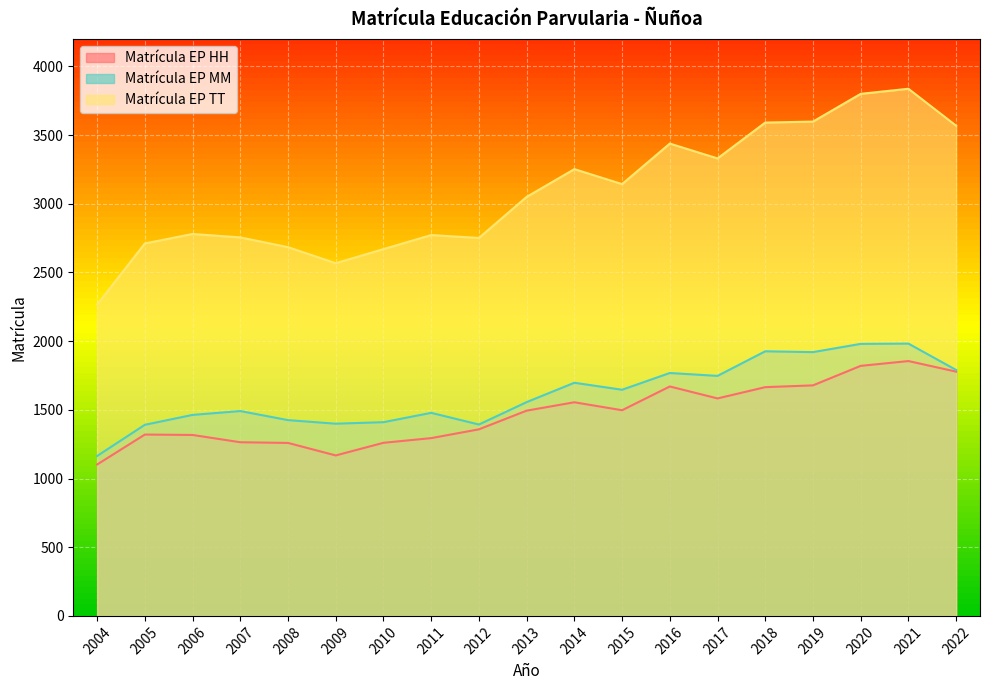

Where does the Matrícula EP HH series first go above 1494?

2014